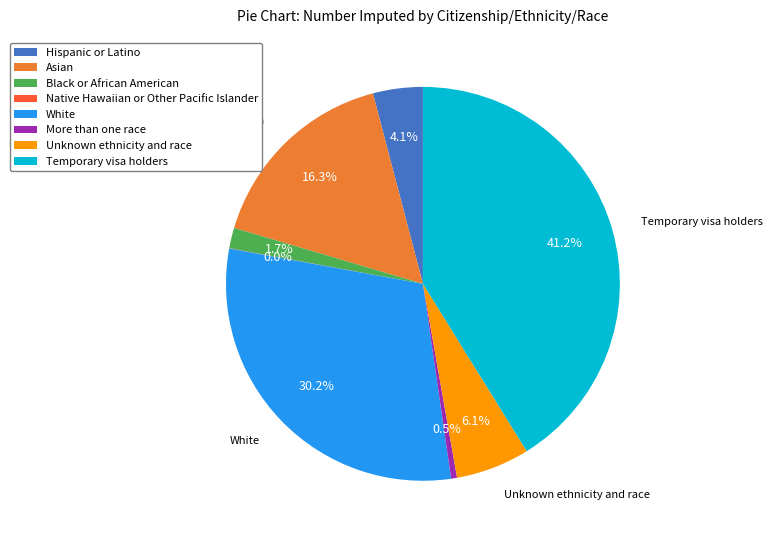

To the nearest percent, what is the average slice percentage?

12%